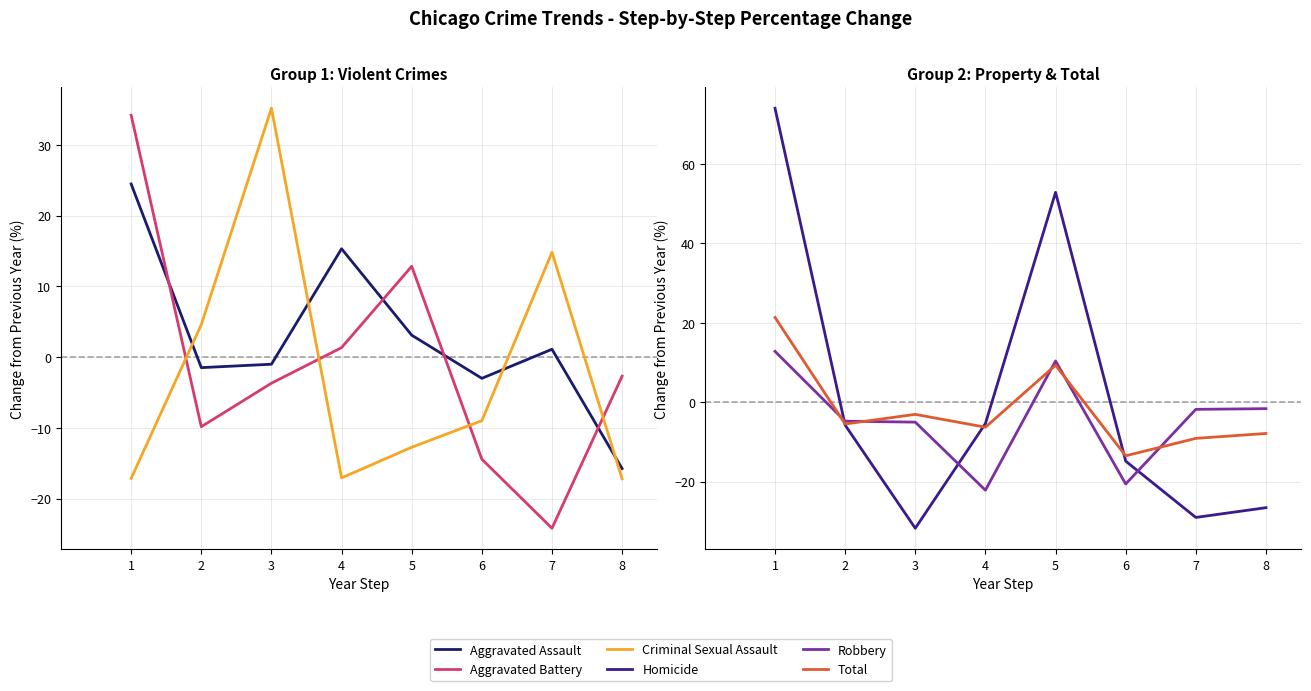

Reading left to right, what are all the values shown in this chart?

Aggravated Assault: 24.5	-1.5	-1.0	15.3	3.1	-3.0	1.1	-15.8
Aggravated Battery: 34.2	-9.8	-3.7	1.3	12.8	-14.4	-24.2	-2.7
Criminal Sexual Assault: -17.1	4.6	35.2	-17.1	-12.7	-9.0	14.8	-17.2
Homicide: 74.0	-5.7	-31.7	-5.4	52.8	-14.8	-29.0	-26.5
Robbery: 12.8	-4.8	-5.0	-22.1	10.4	-20.6	-1.8	-1.6
Total: 21.3	-5.5	-3.0	-6.3	9.3	-13.5	-9.1	-7.9